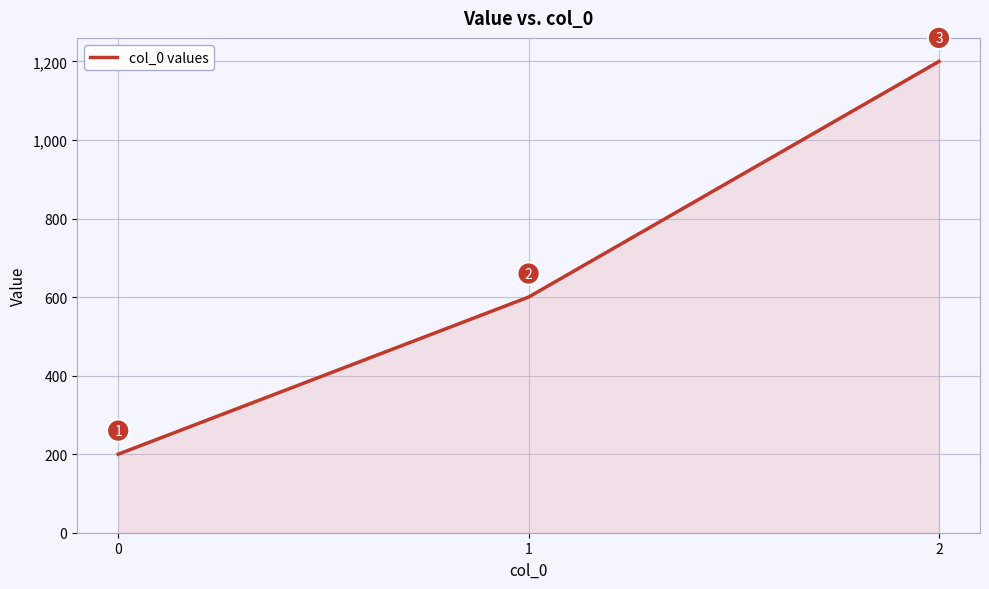

Which has a higher value, 1 or 0?

1